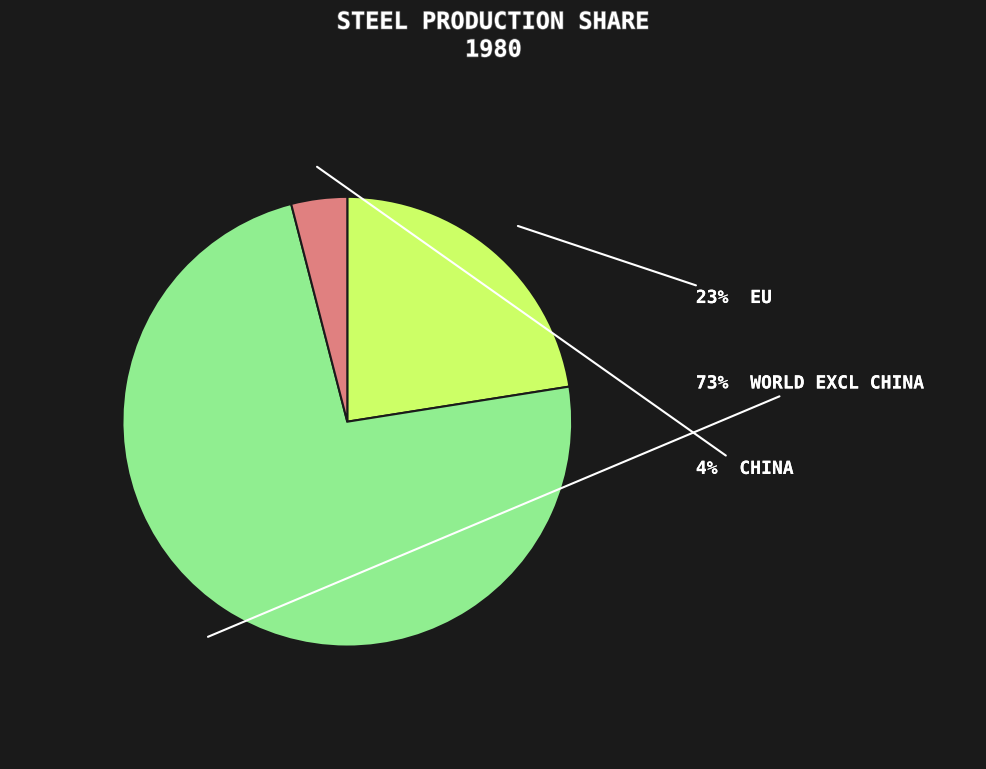

Is there a majority slice in this chart?

Yes